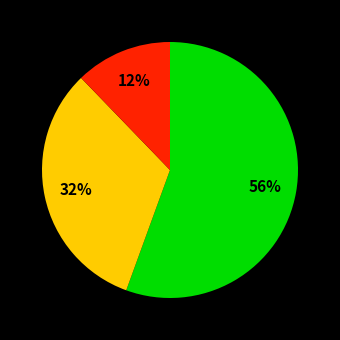

Is there any slice that represents more than half of the pie?

Yes